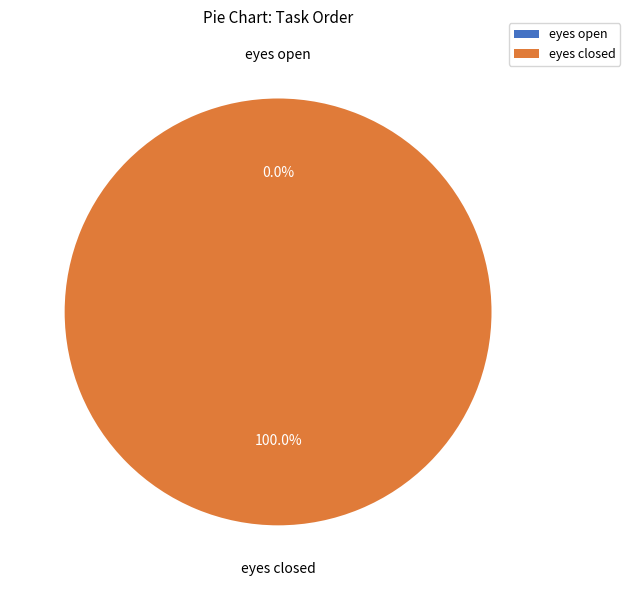

Is it true that eyes open is 1% of the pie?

False